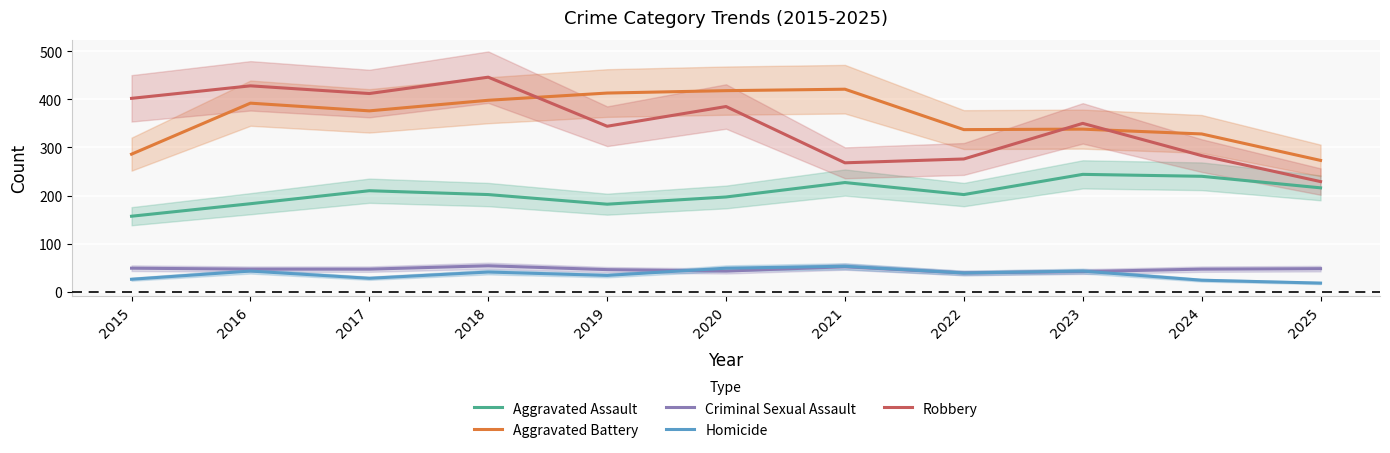

At which label does Homicide first exceed 39?

2016